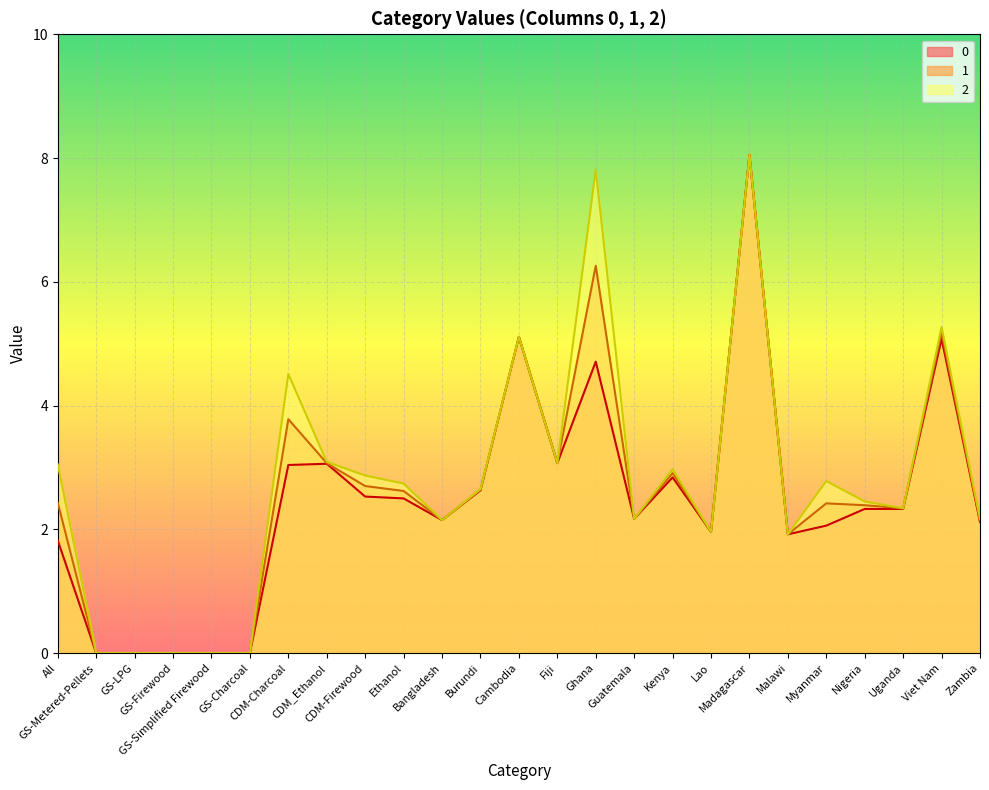

What is the total value across all series at Viet Nam?

15.5